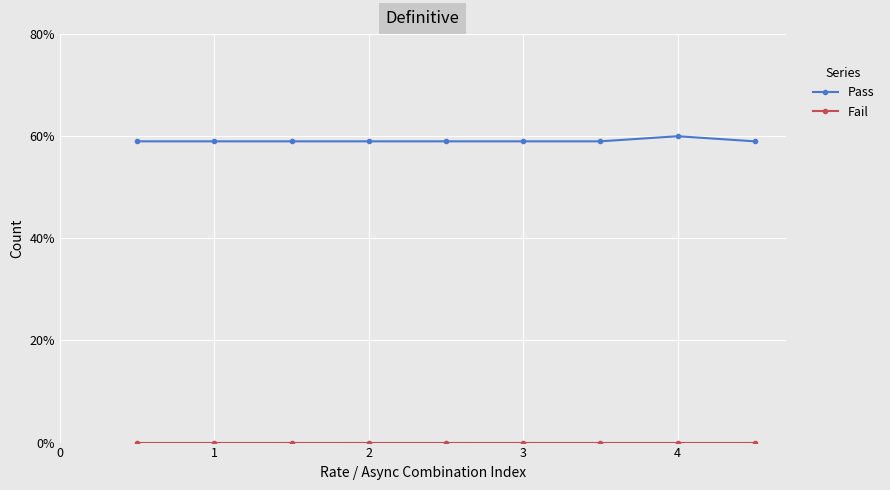

Which series has the largest total across all categories?

Pass